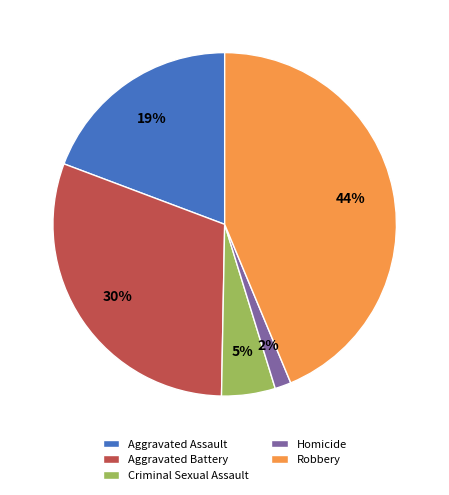

What percentage is the Criminal Sexual Assault slice, to the nearest percent?

5%